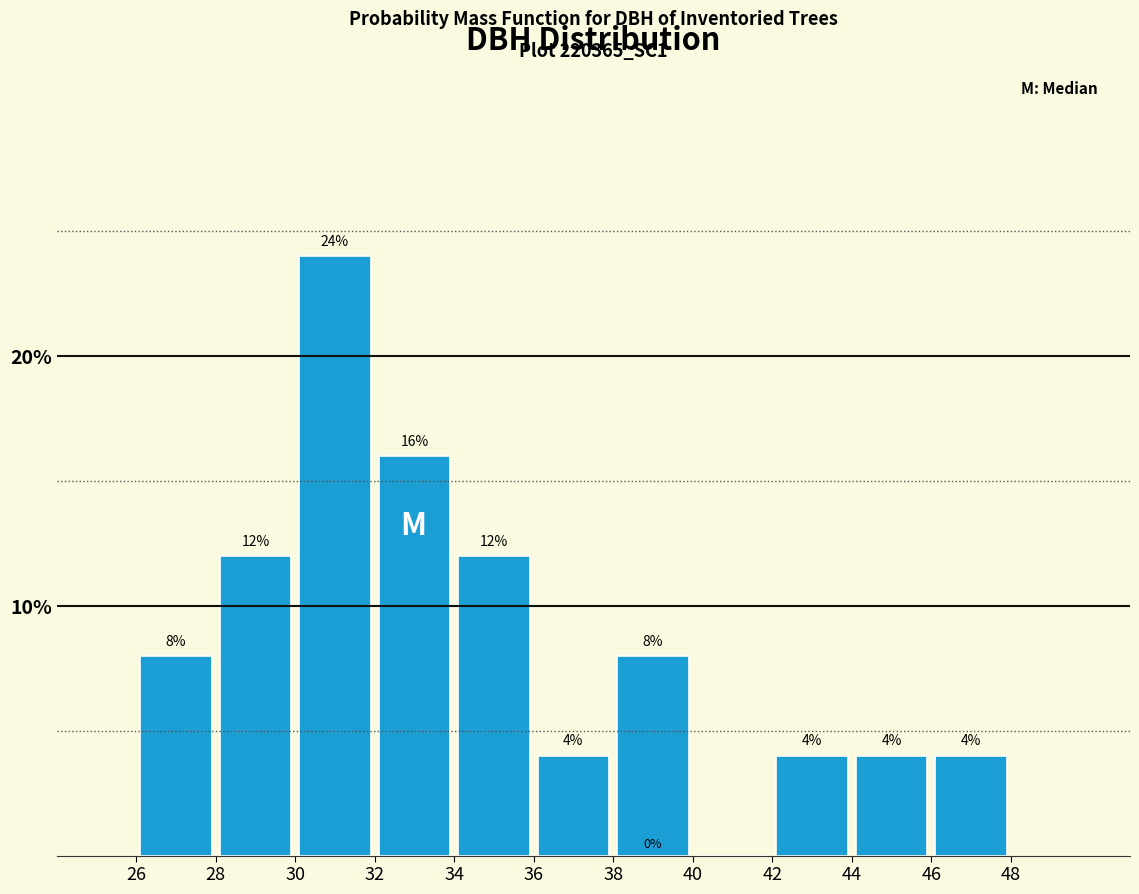

Reading left to right, list every bar in this chart as the range it spans on the x-axis followed by its height.

26 to 28: 8
28 to 30: 12
30 to 32: 24
32 to 34: 16
34 to 36: 12
36 to 38: 4
38 to 40: 8
40 to 42: 0
42 to 44: 4
44 to 46: 4
46 to 48: 4